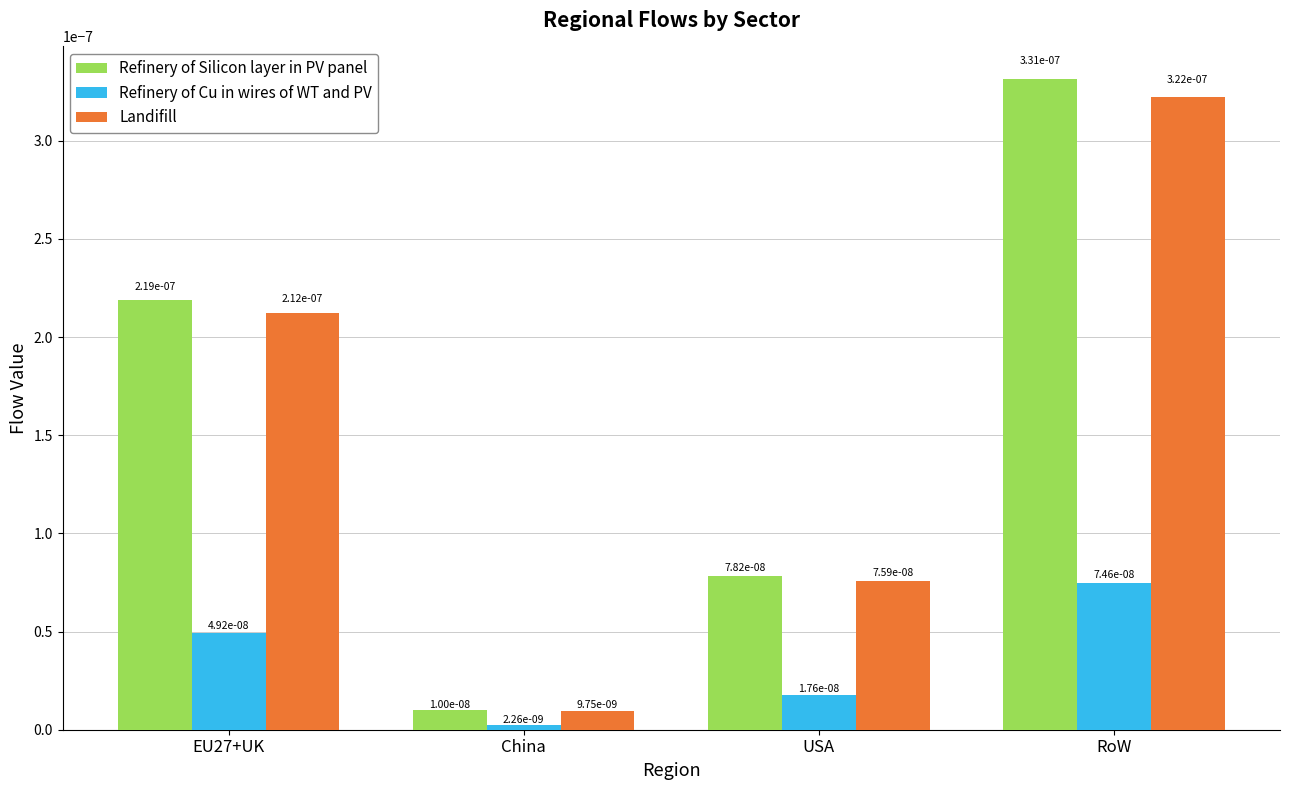

How many bars are there in each group?

3